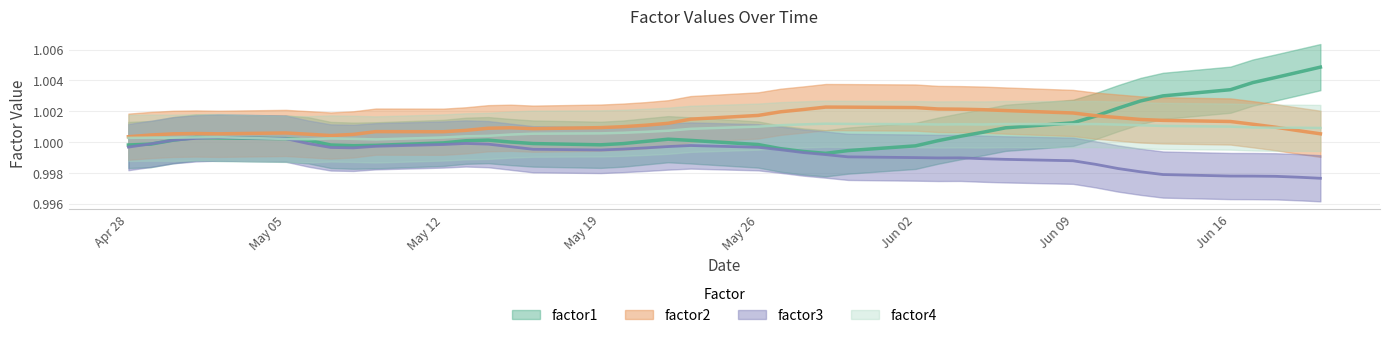

True or false: factor4 has a value of 0.3 at 2014-05-14.

False